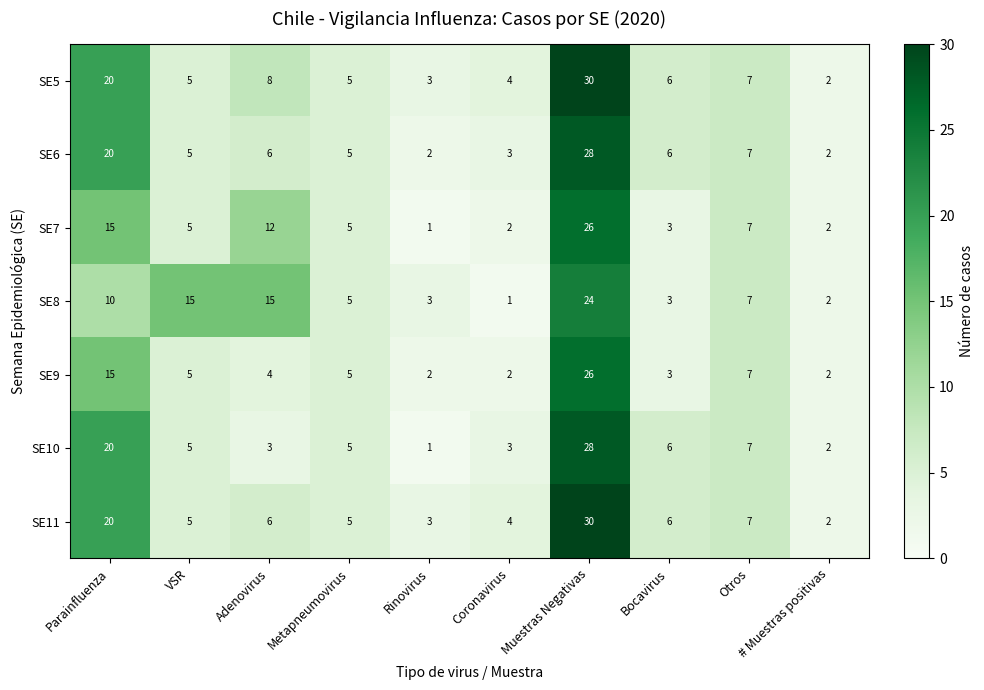

What is the maximum value shown in the chart?

30